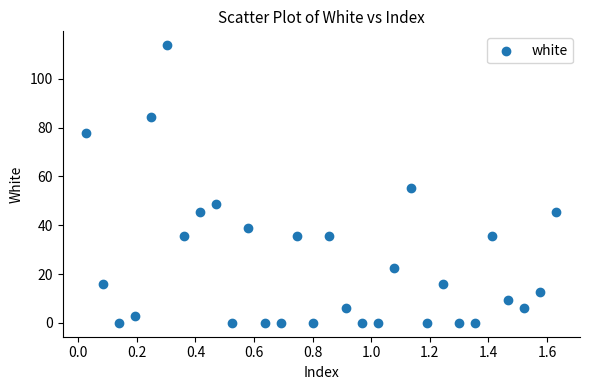

What is the range of X values (max minus min)?

1.6